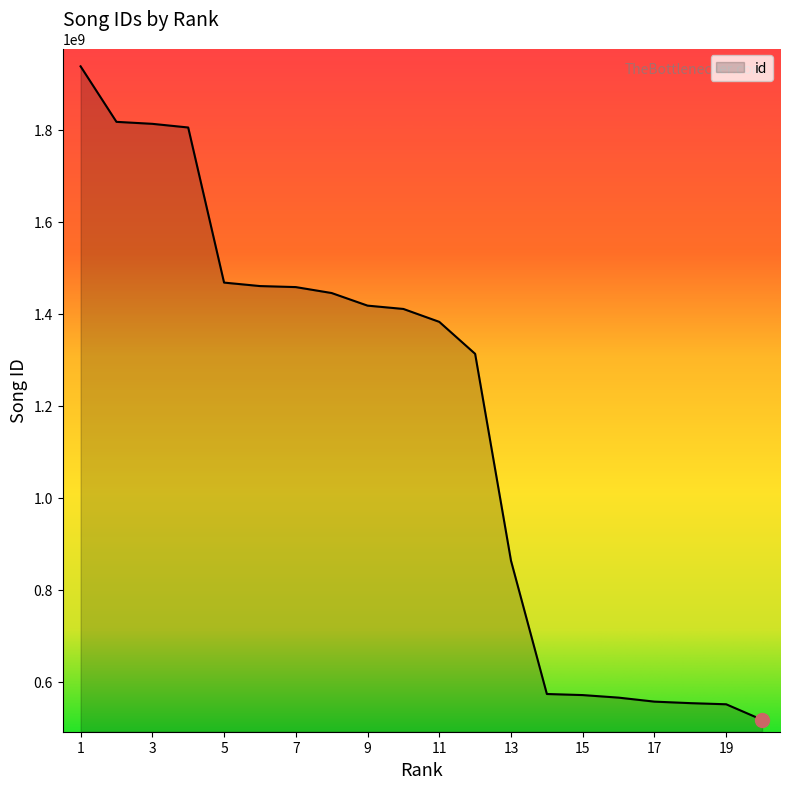

What is the difference between the maximum and minimum values?

1420454117